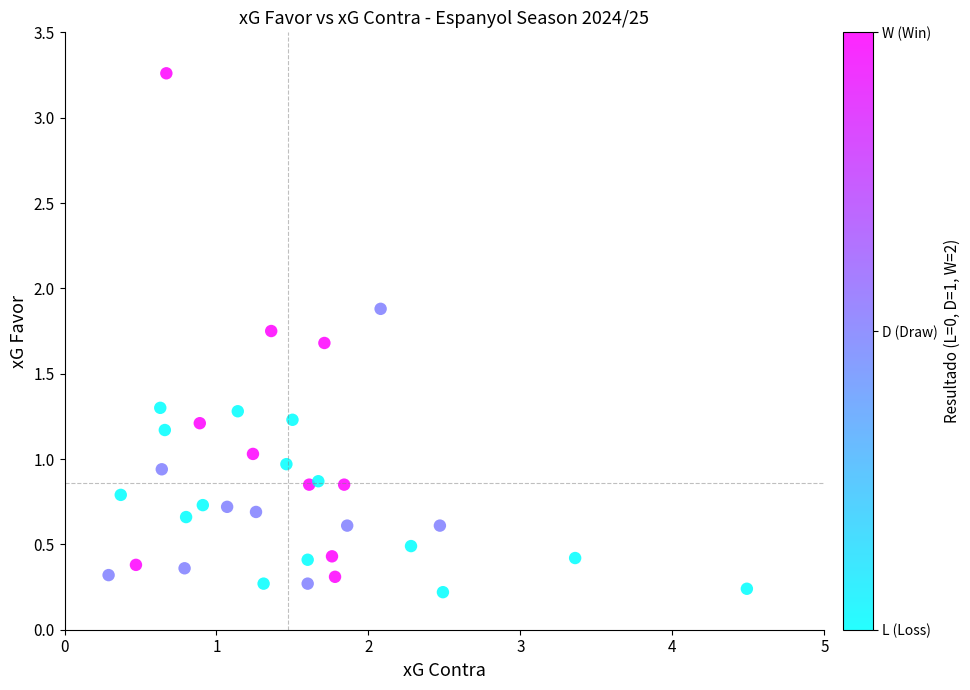

What is the range of Y values (max minus min)?

3.0